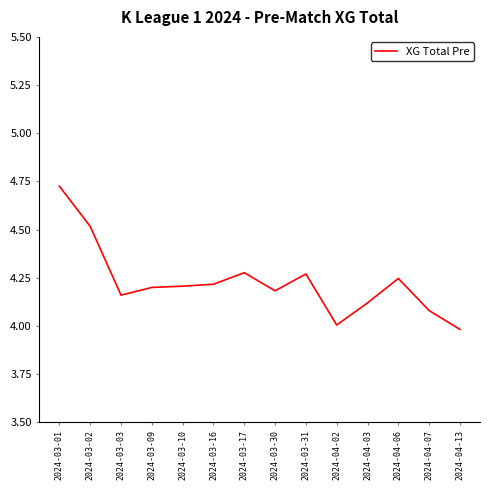

What is the difference between the maximum and minimum values?

0.7